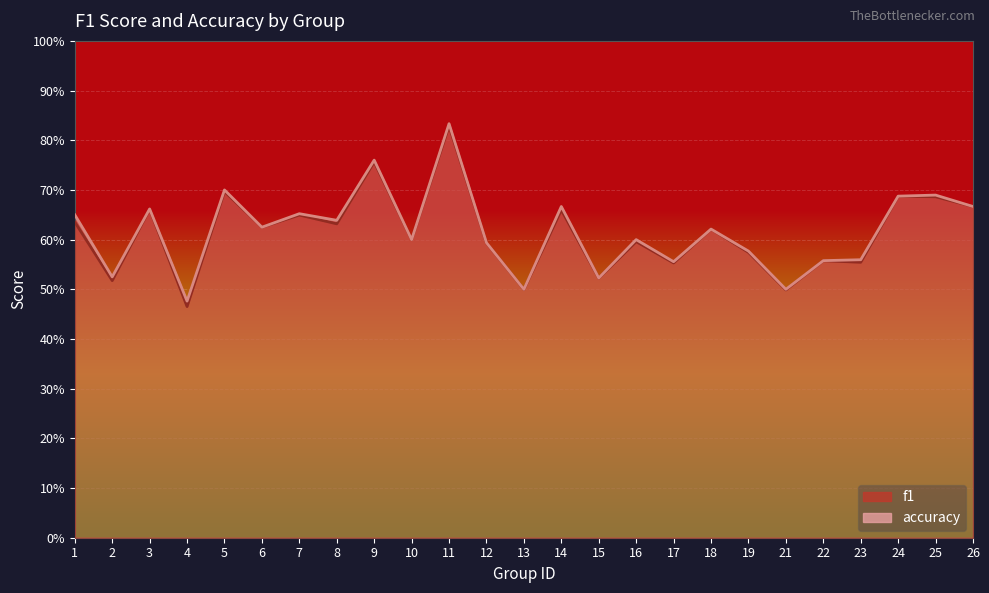

Reading left to right, what are all the values shown in this chart?

f1: 1=0.6	2=0.5	3=0.7	4=0.5	5=0.7	6=0.6	7=0.6	8=0.6	9=0.8	10=0.6	11=0.8	12=0.6	13=0.5	14=0.7	15=0.5	16=0.6	17=0.6	18=0.6	19=0.6	21=0.5	22=0.6	23=0.6	24=0.7	25=0.7	26=0.7
accuracy: 1=0.7	2=0.5	3=0.7	4=0.5	5=0.7	6=0.6	7=0.7	8=0.6	9=0.8	10=0.6	11=0.8	12=0.6	13=0.5	14=0.7	15=0.5	16=0.6	17=0.6	18=0.6	19=0.6	21=0.5	22=0.6	23=0.6	24=0.7	25=0.7	26=0.7